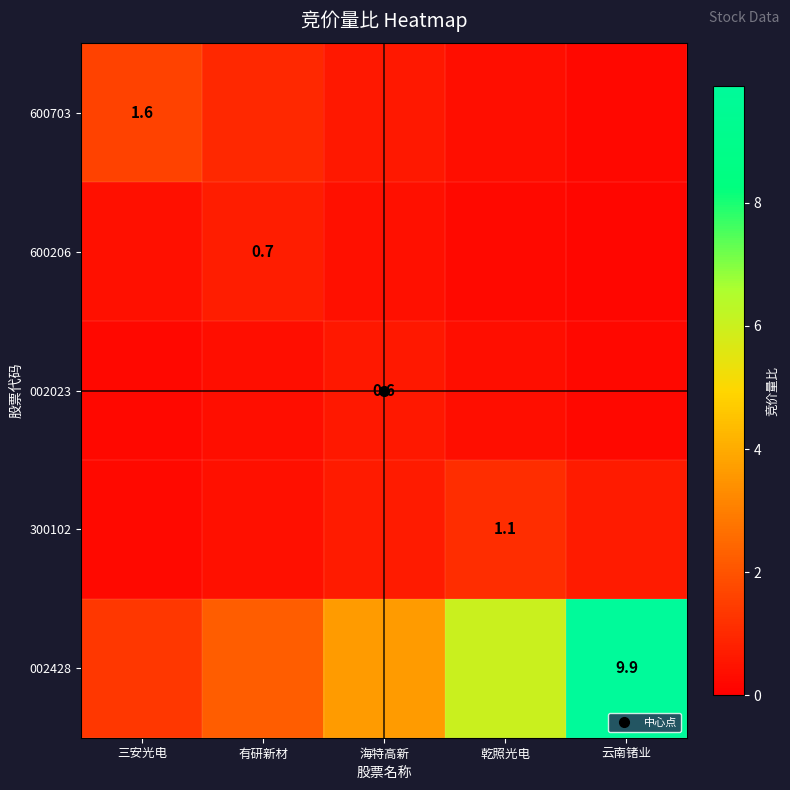

What is the difference between the maximum and second lowest values in the 600206 series?

0.4